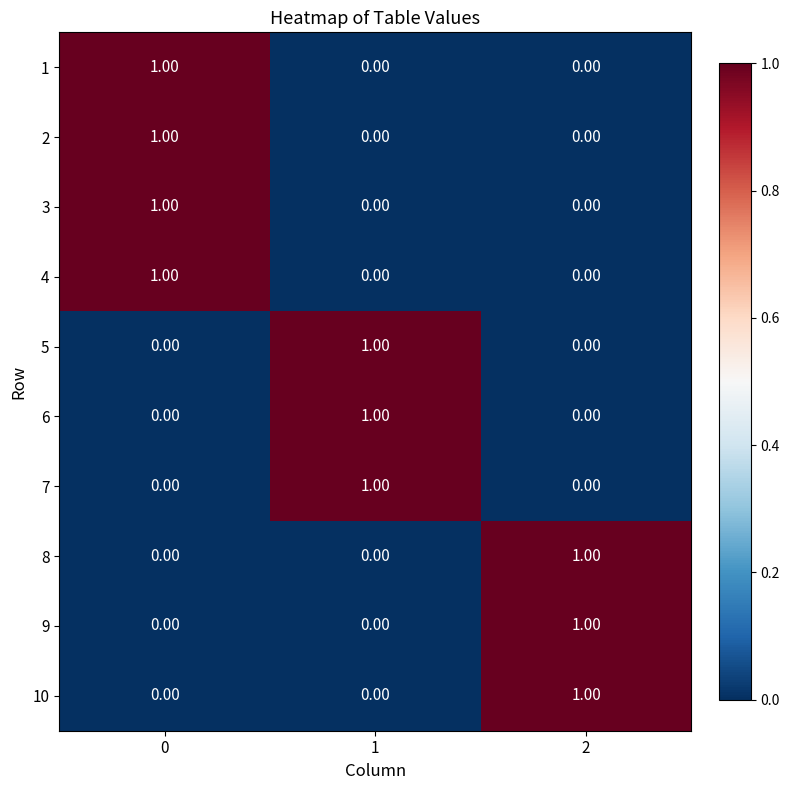

At how many categories does at least one series exceed 0?

3